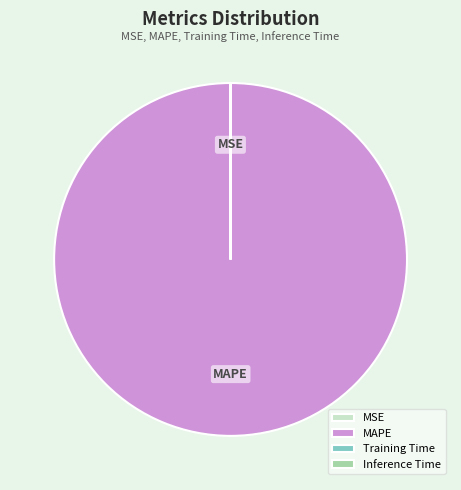

Does MAPE represent more than half of the total?

Yes